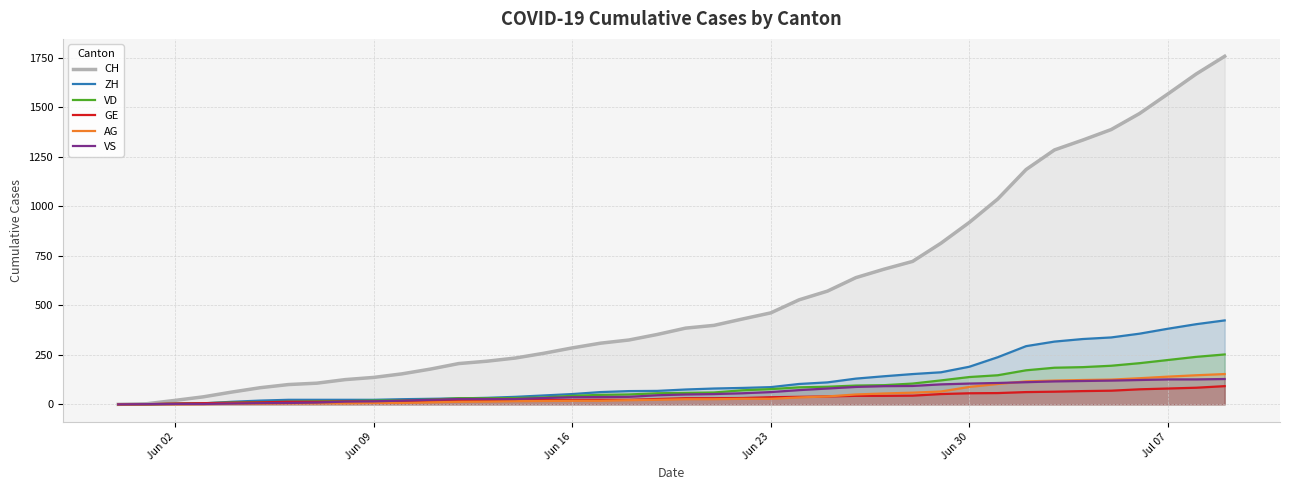

How many data points does each series have?

40